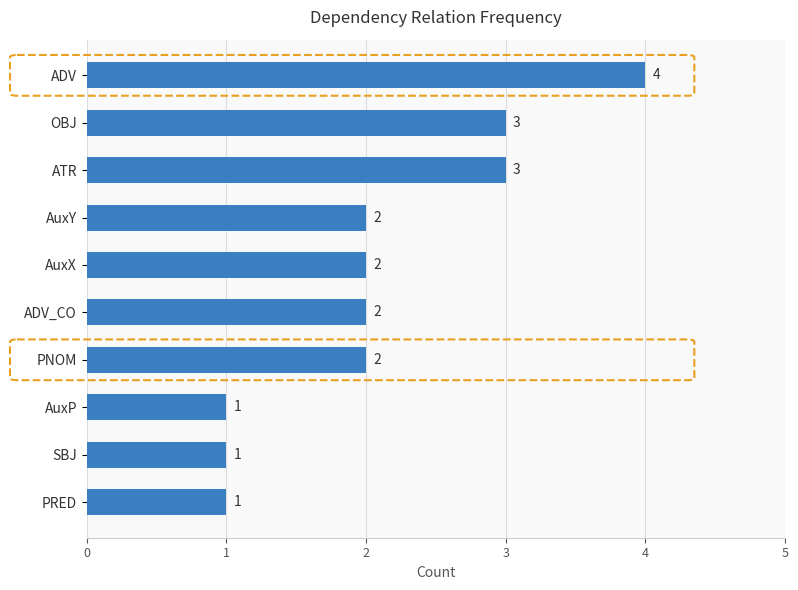

The value at OBJ is 3. True or false?

True